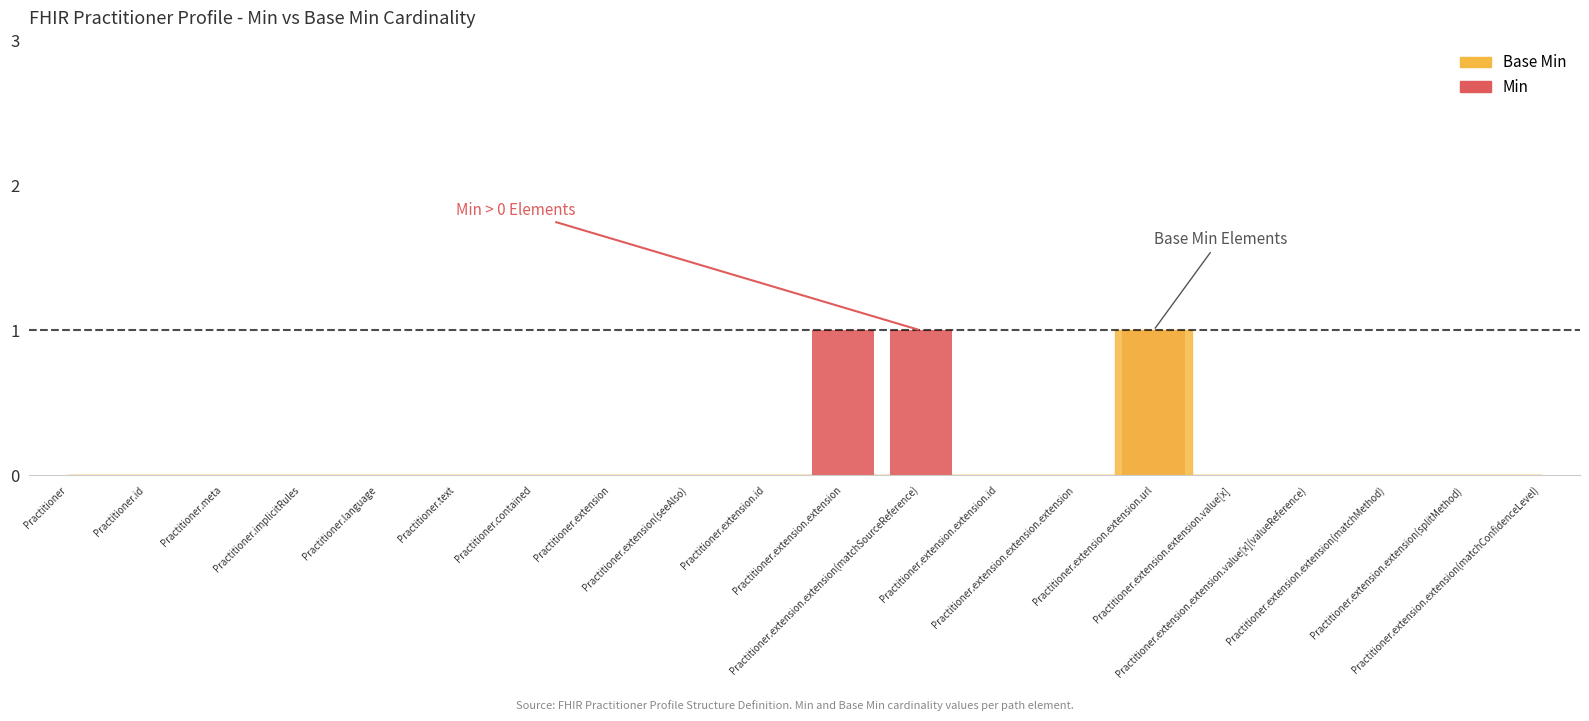

What is the label of the 3rd bar from the right?

Practitioner.extension.extension(matchMethod)